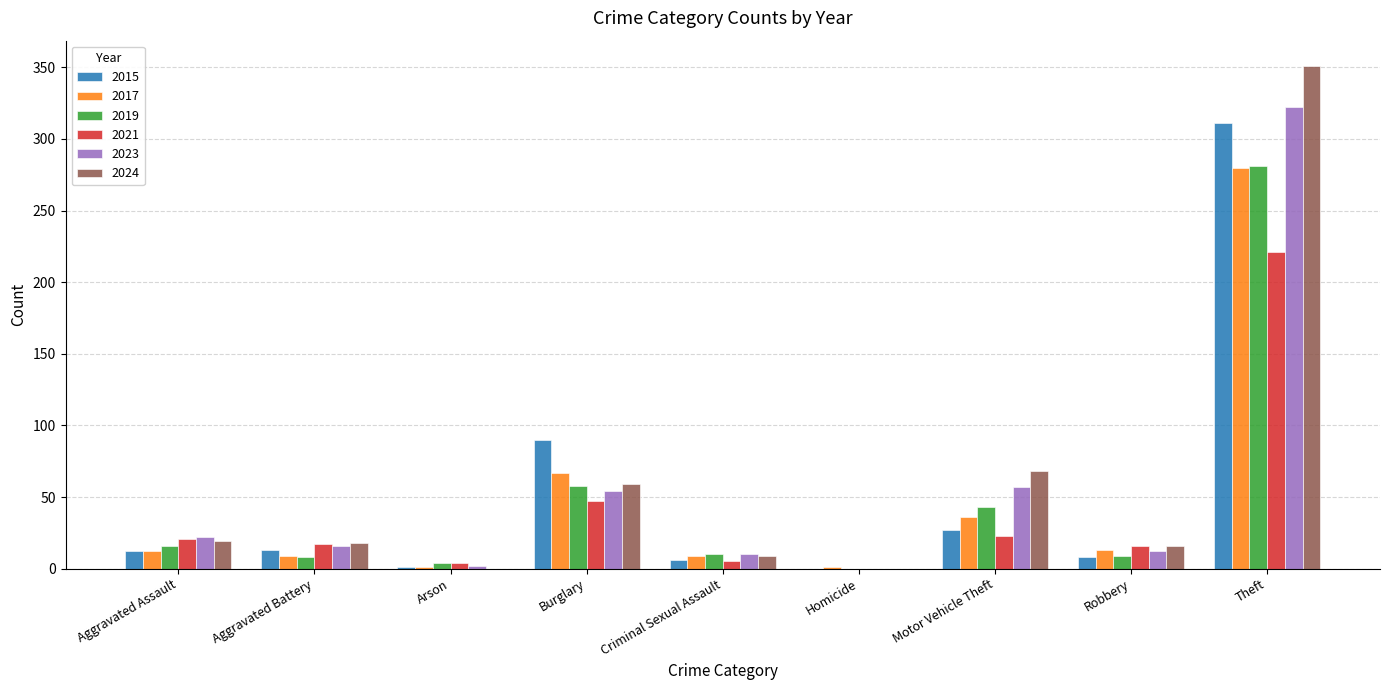

What are all the series names shown in the legend?

2015, 2017, 2019, 2021, 2023, 2024